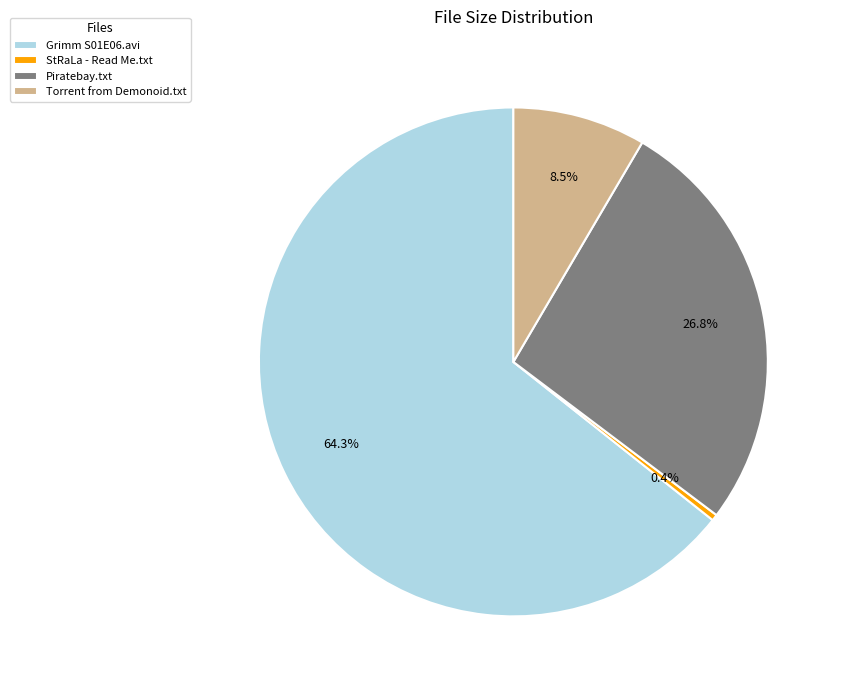

Rank the categories by value from lowest to highest.

StRaLa - Read Me.txt, Torrent from Demonoid.txt, Piratebay.txt, Grimm S01E06.avi